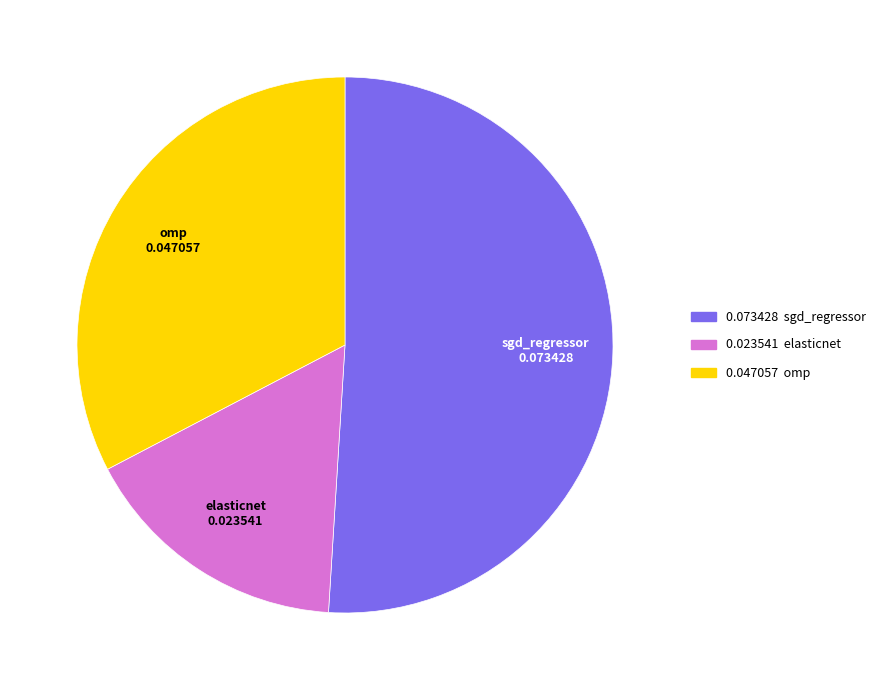

Rank the categories by value from lowest to highest.

elasticnet, omp, sgd_regressor